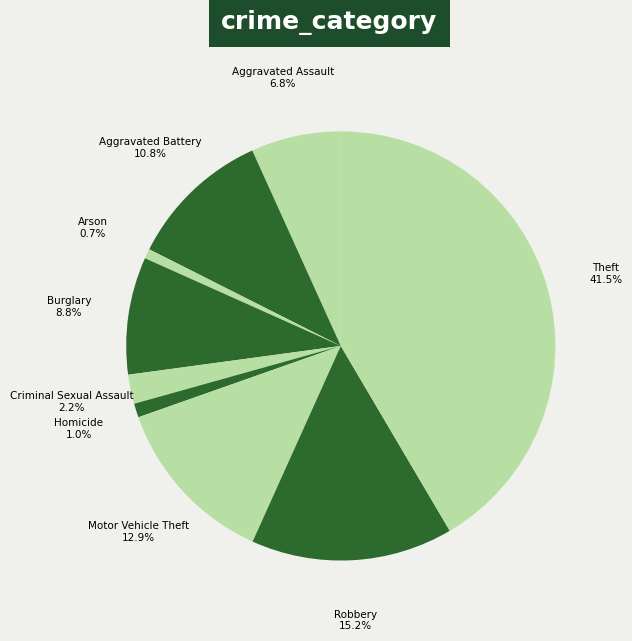

To the nearest percent, what percentage of the pie is Robbery?

15%